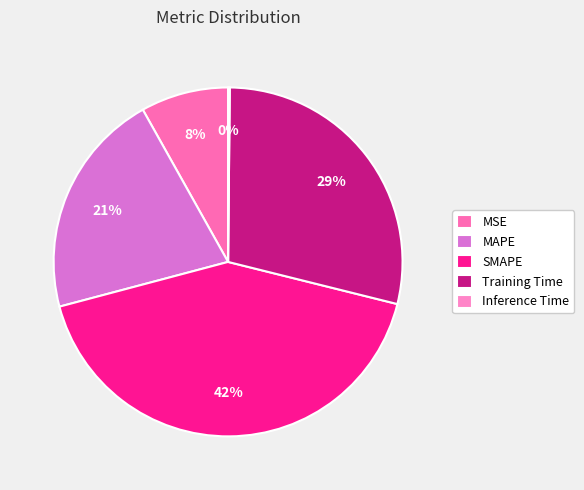

Is Inference Time the majority of the pie?

No